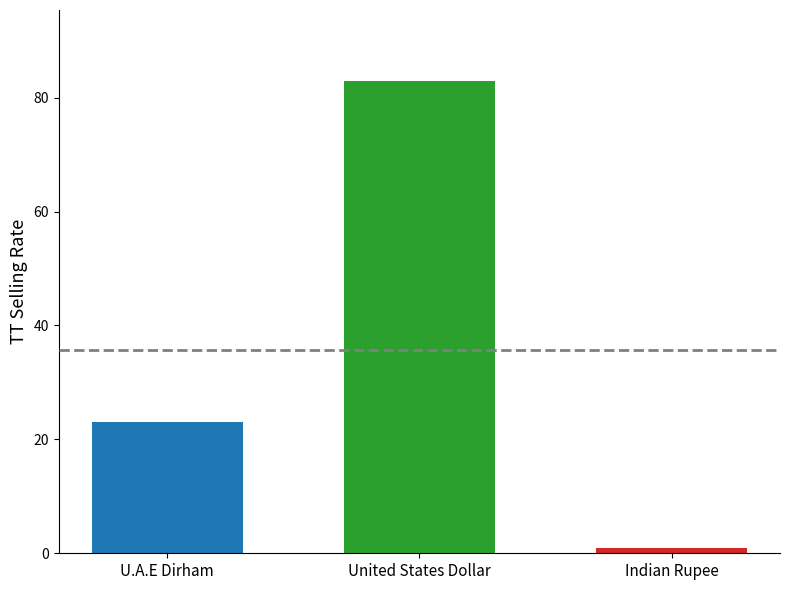

What is the greatest value displayed?

83.0